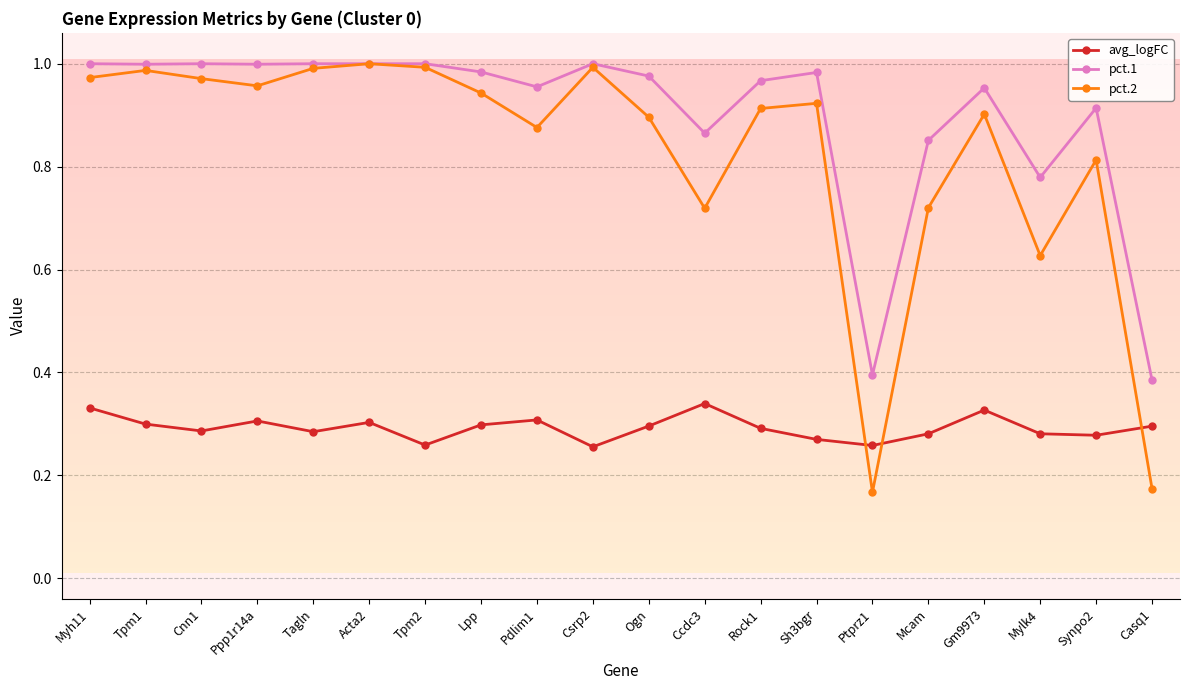

How many categories are shown in the chart?

20